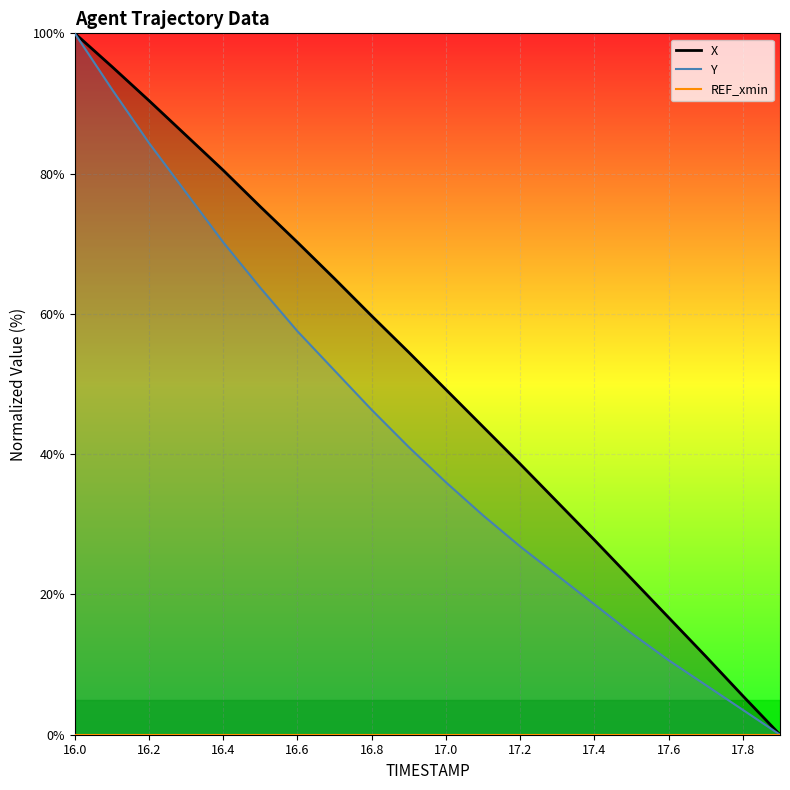

Which category has the highest value in the Y series?

16.0